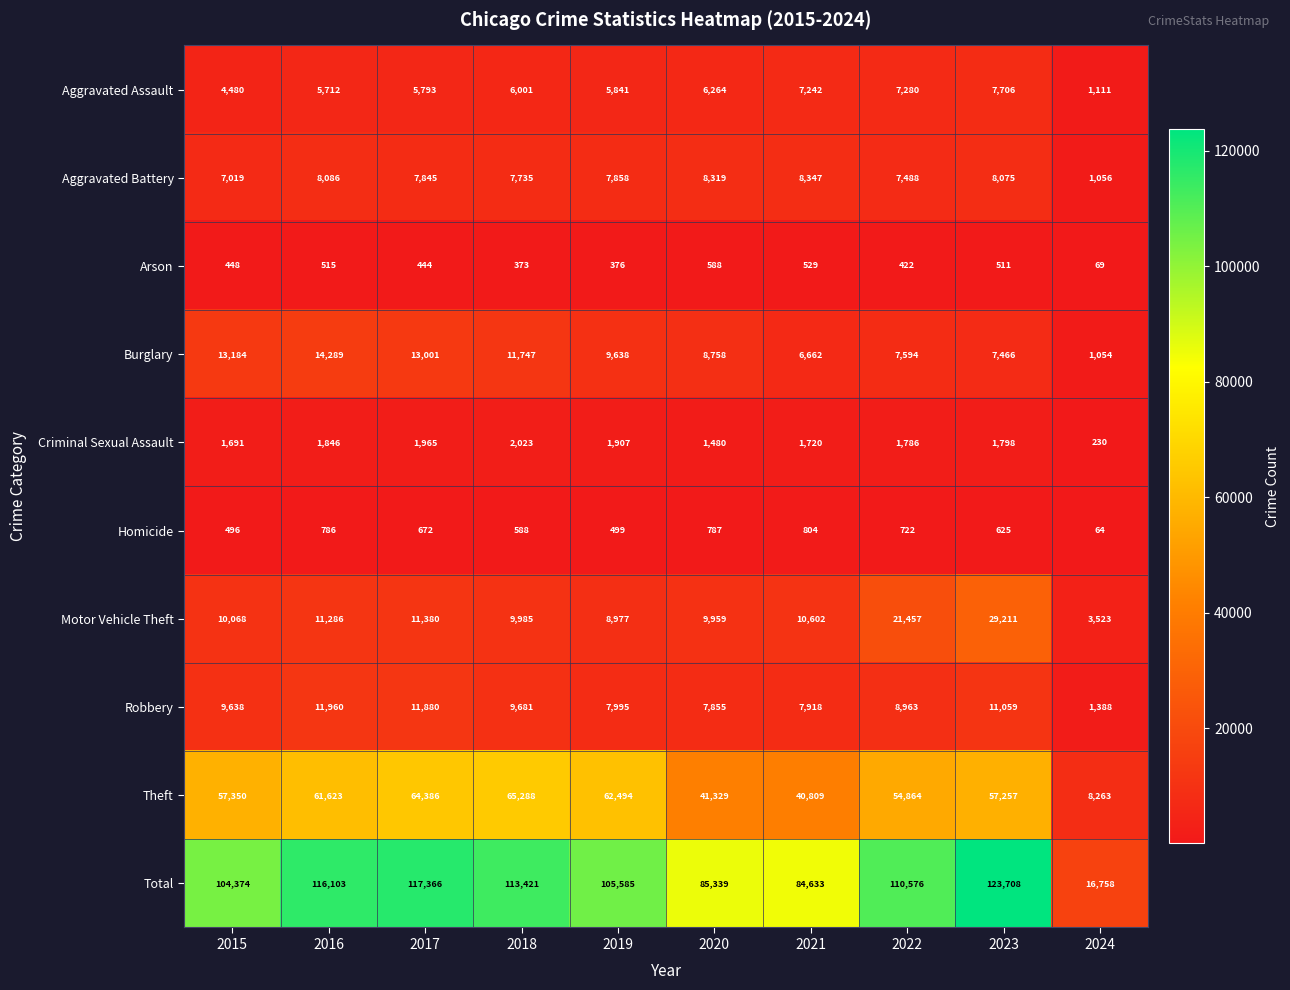

What is the difference between the highest and lowest values at 2024?

16694